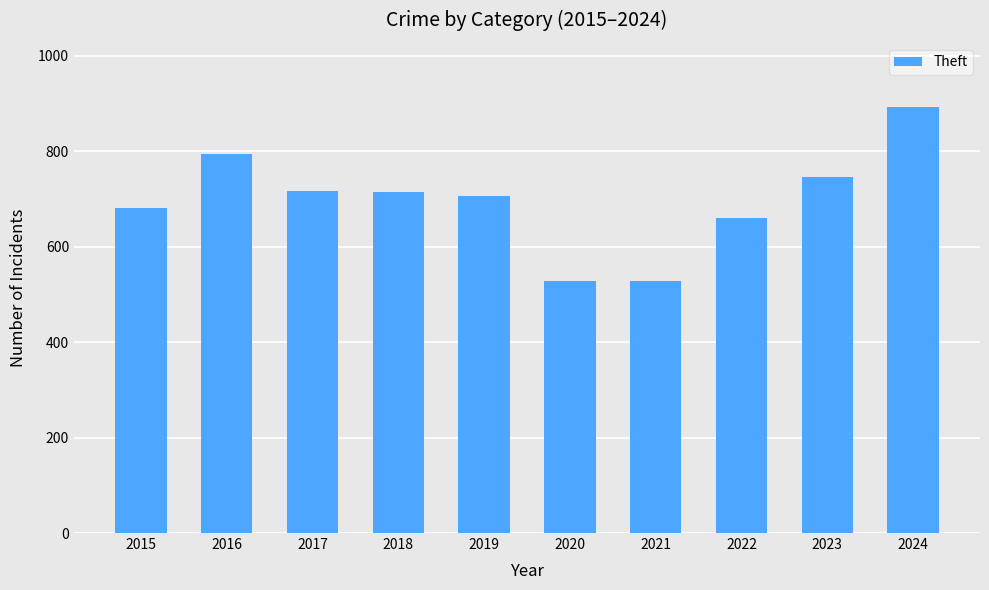

Which label corresponds to the largest value in the chart?

2024